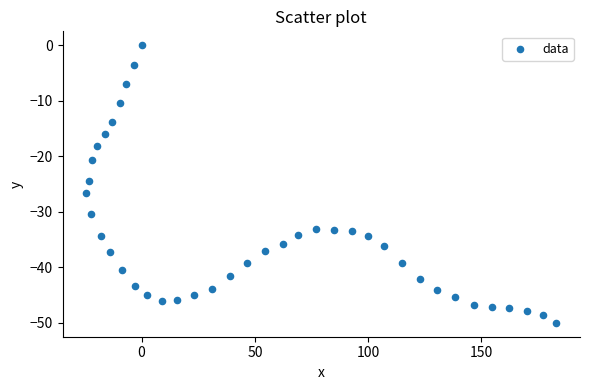

What Y value in the scatter plot is closest to -25?

-24.4